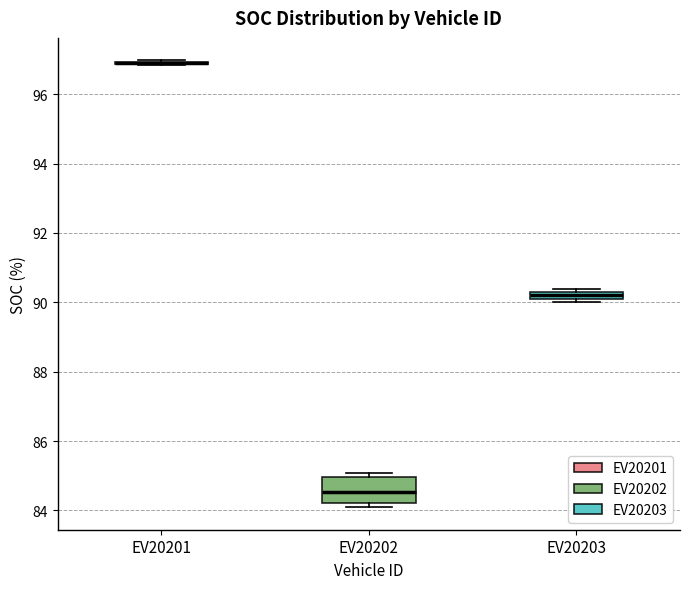

Which box is the tallest, from its lower edge to its upper edge?

EV20202